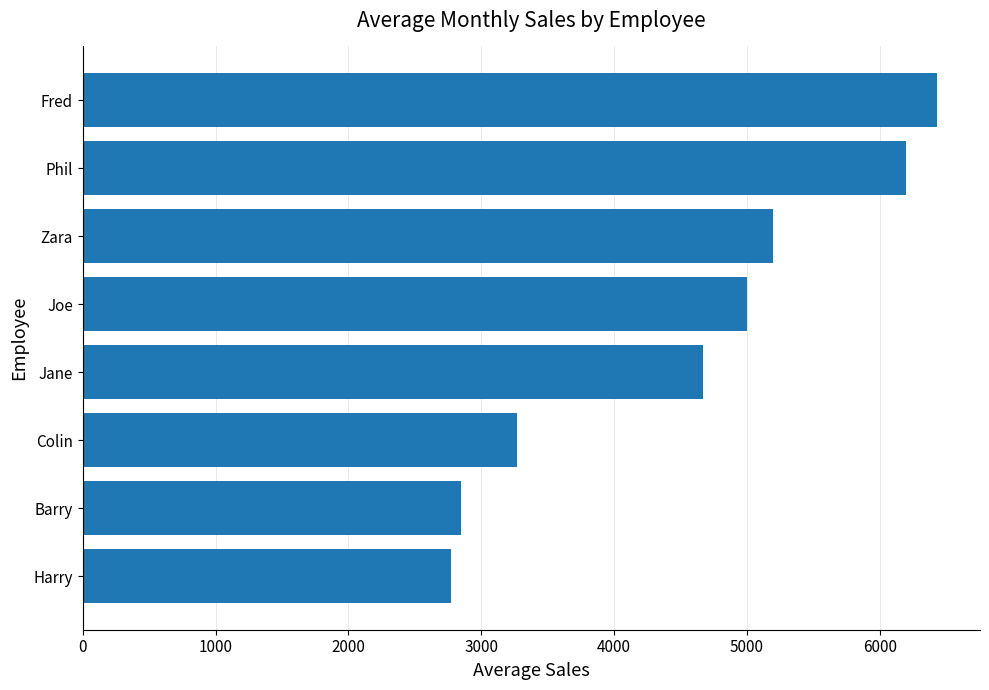

Reading bottom to top, extract all data points from this chart.

2770.0	2846.7	3270.7	4666.7	5000.0	5200.0	6200.0	6433.3